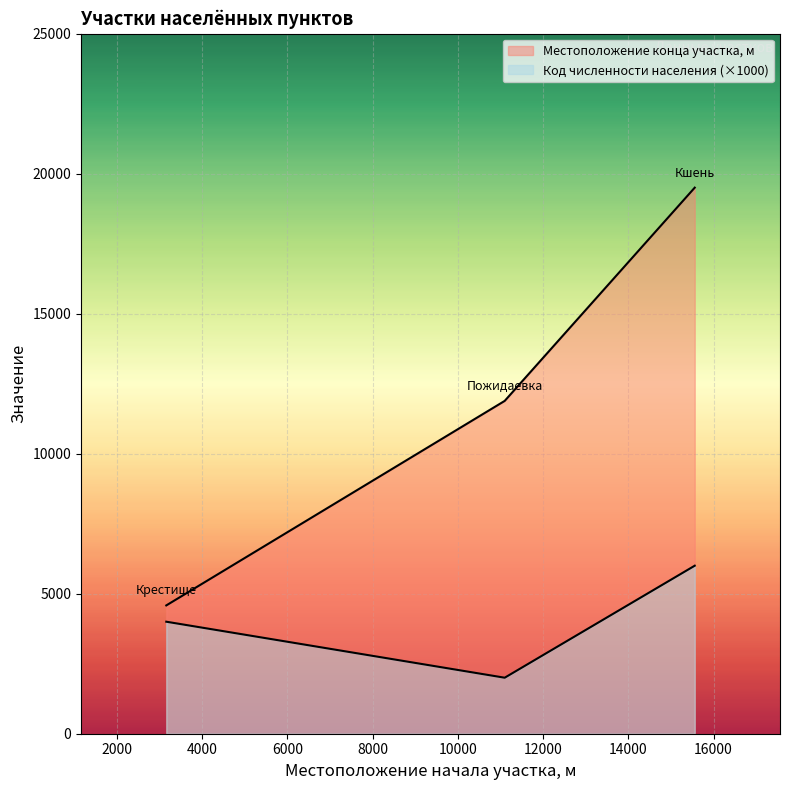

List the series in order of their peak value, lowest first.

Код численности населения, Местоположение конца участка, м